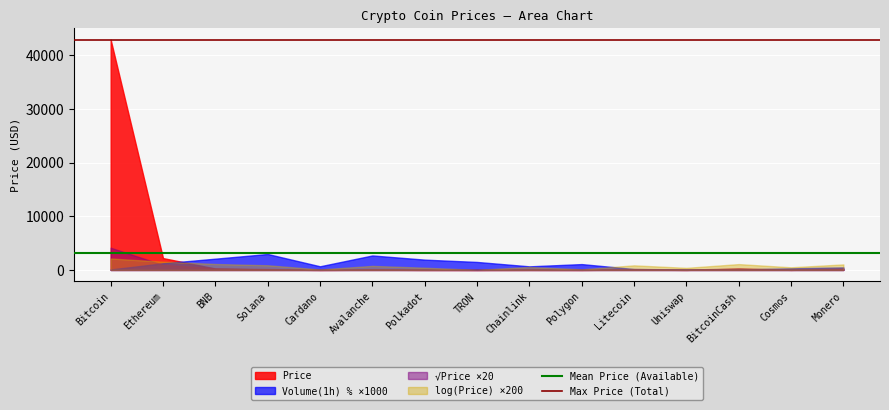

Which series has the largest total across all categories?

Price